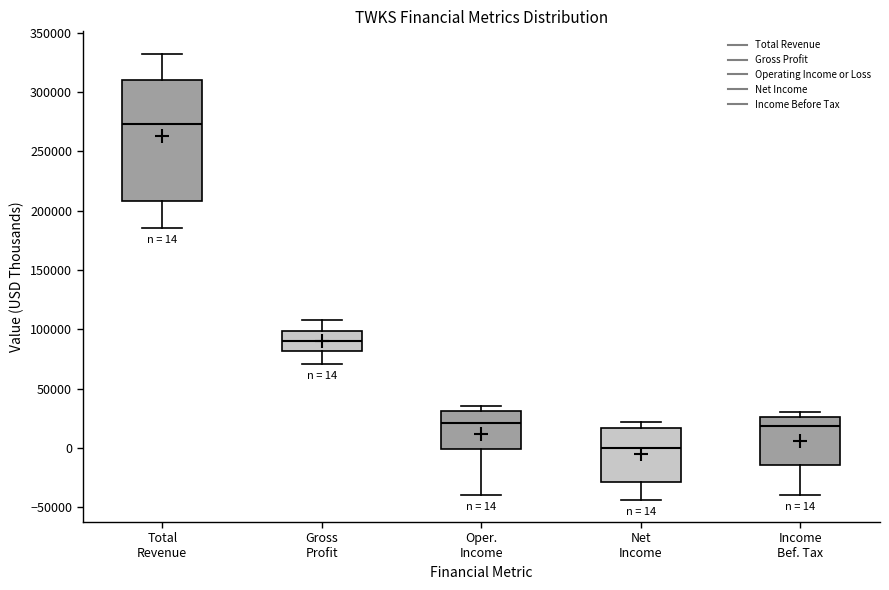

Which box has the lowest median line?

Net Income